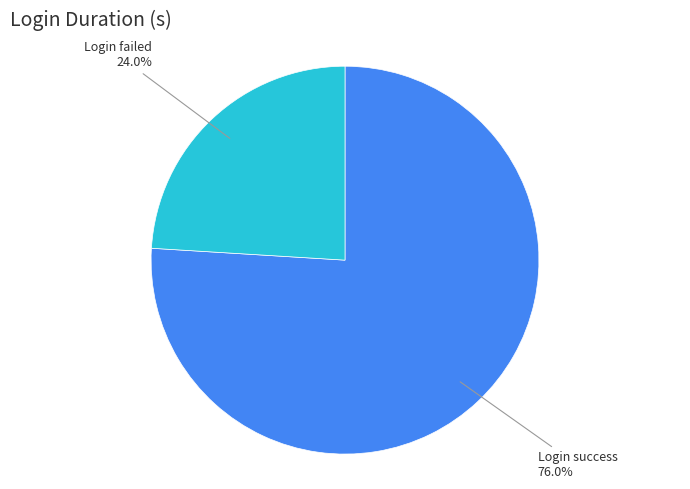

Between Login failed and Login success, which is larger?

Login success